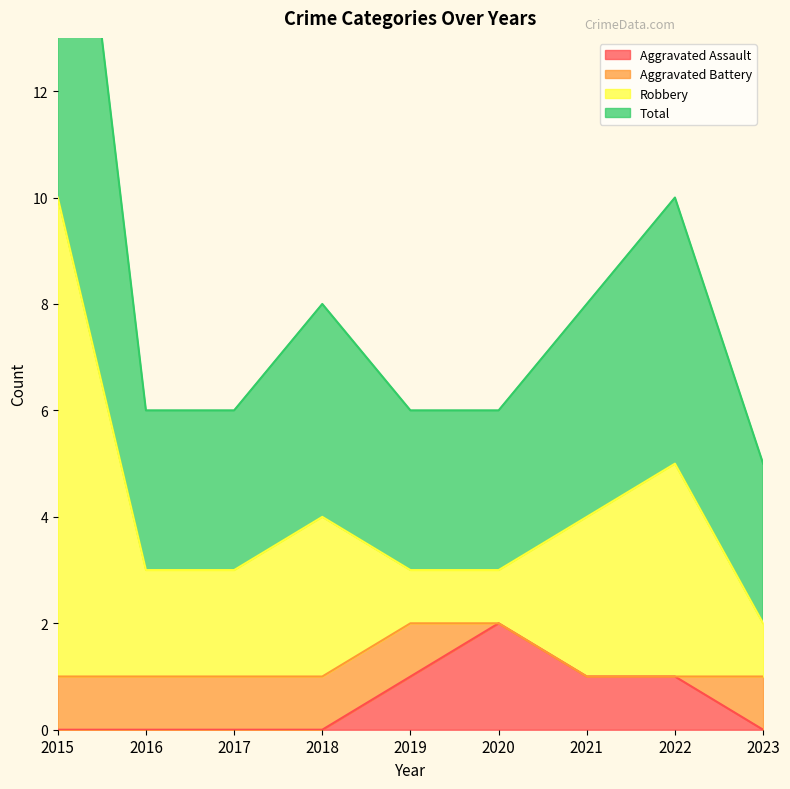

The Aggravated Assault series shows 0 at 2018. True or false?

True